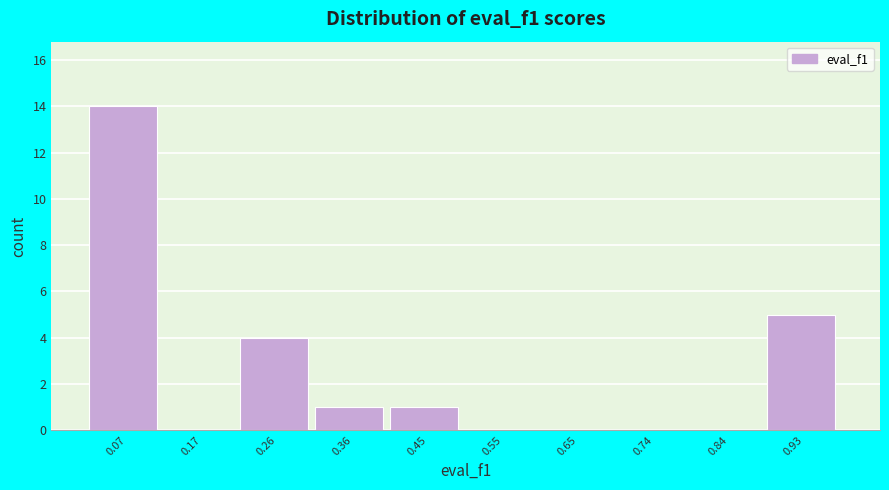

Reading left to right, transcribe this chart: for each bar, give the range it covers on the x-axis and its height. Neither the bar edges nor the heights are printed on the chart, so give them approximately, as read against the axes.

0.02 to 0.12: 14
0.12 to 0.21: 0
0.21 to 0.31: 4
0.31 to 0.41: 1
0.41 to 0.50: 1
0.50 to 0.60: 0
0.60 to 0.69: 0
0.69 to 0.79: 0
0.79 to 0.89: 0
0.89 to 0.98: 5